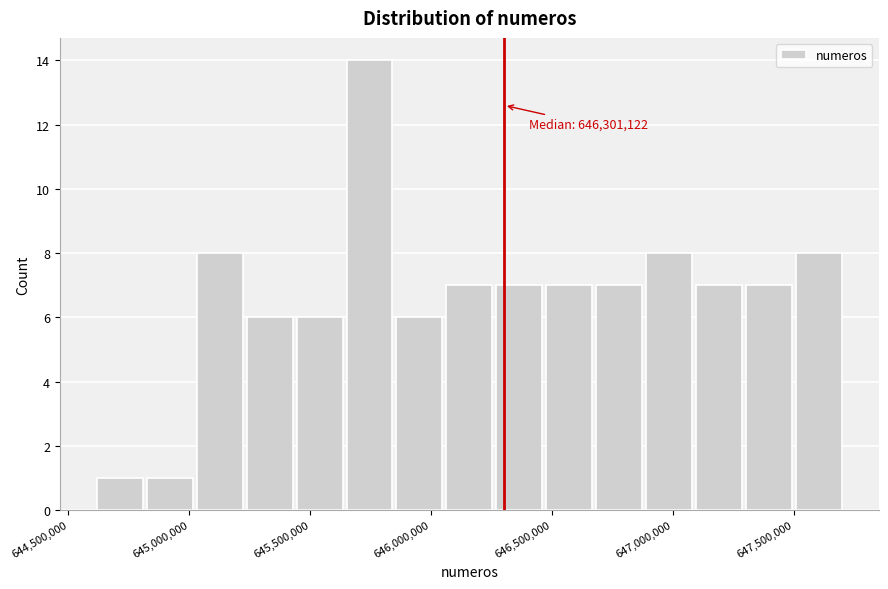

Which range on the x-axis has the tallest bar?

645650000 to 645850000